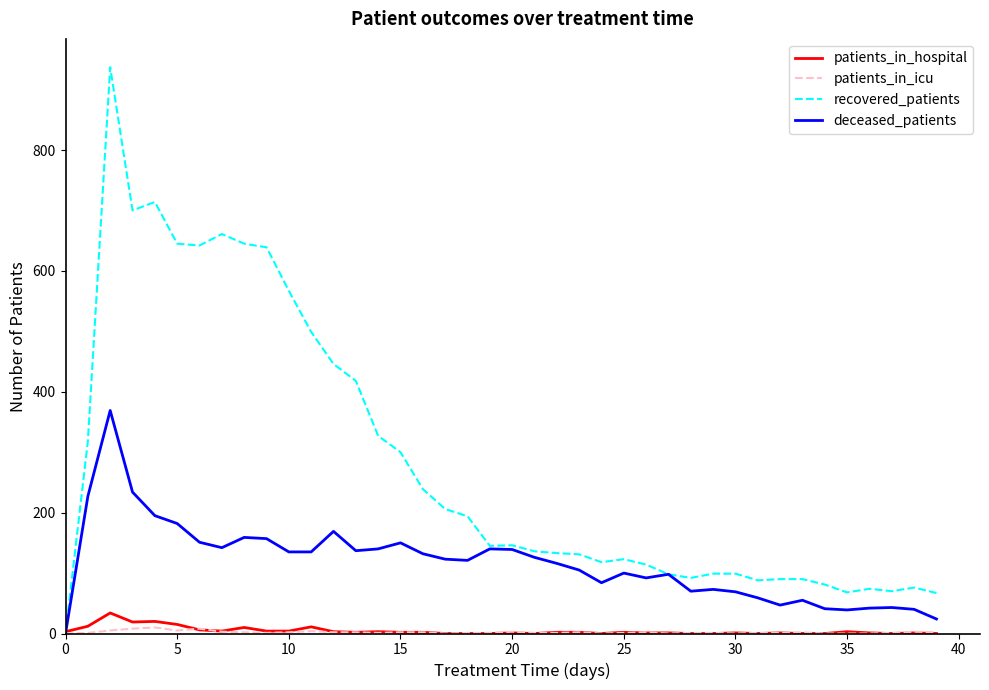

Which series has the widest spread of values?

recovered_patients